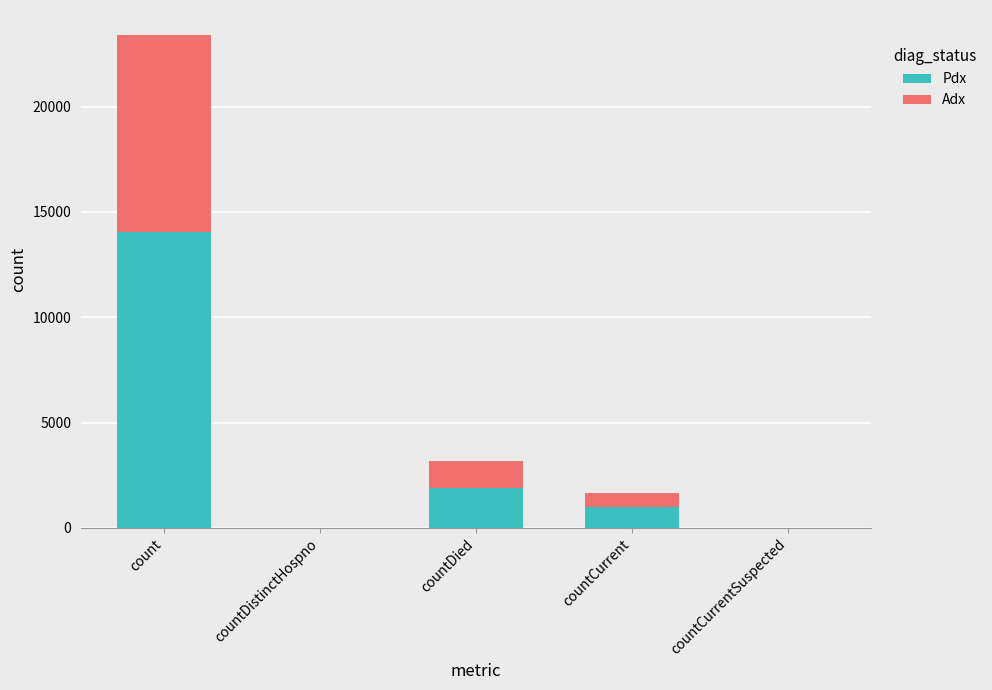

Read the Pdx value at count.

14049